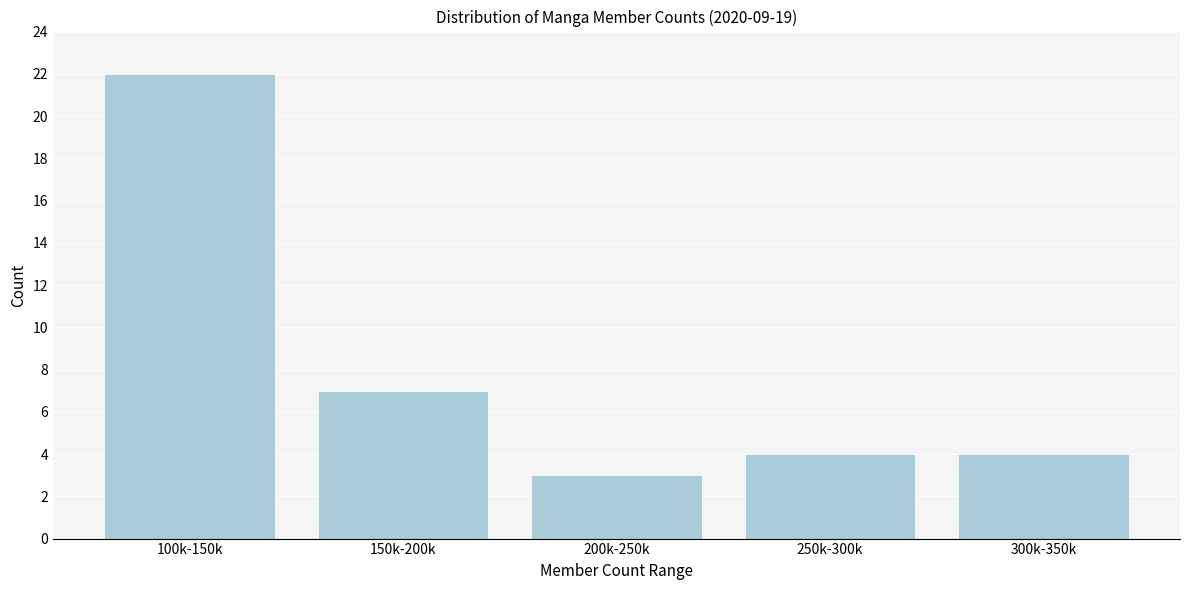

Reading left to right, transcribe all the data shown in this chart.

100k-150k=22	150k-200k=7	200k-250k=3	250k-300k=4	300k-350k=4